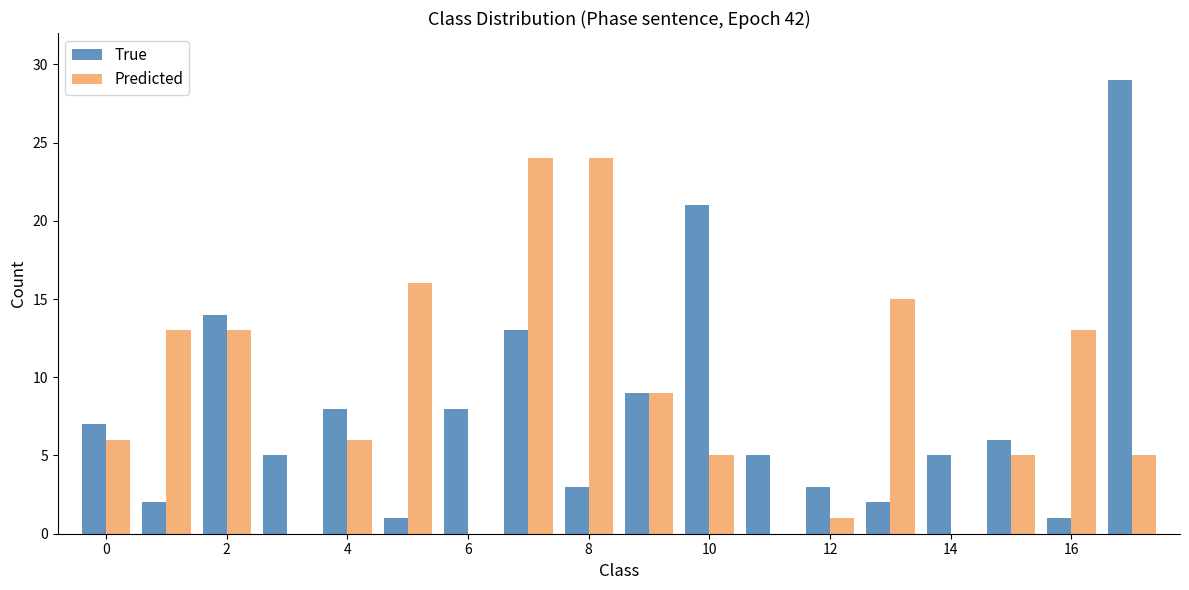

Reading left to right, list all the values displayed in this chart.

True: 7	2	14	5	8	1	8	13	3	9	21	5	3	2	5	6	1	29
Predicted: 6	13	13	0	6	16	0	24	24	9	5	0	1	15	0	5	13	5